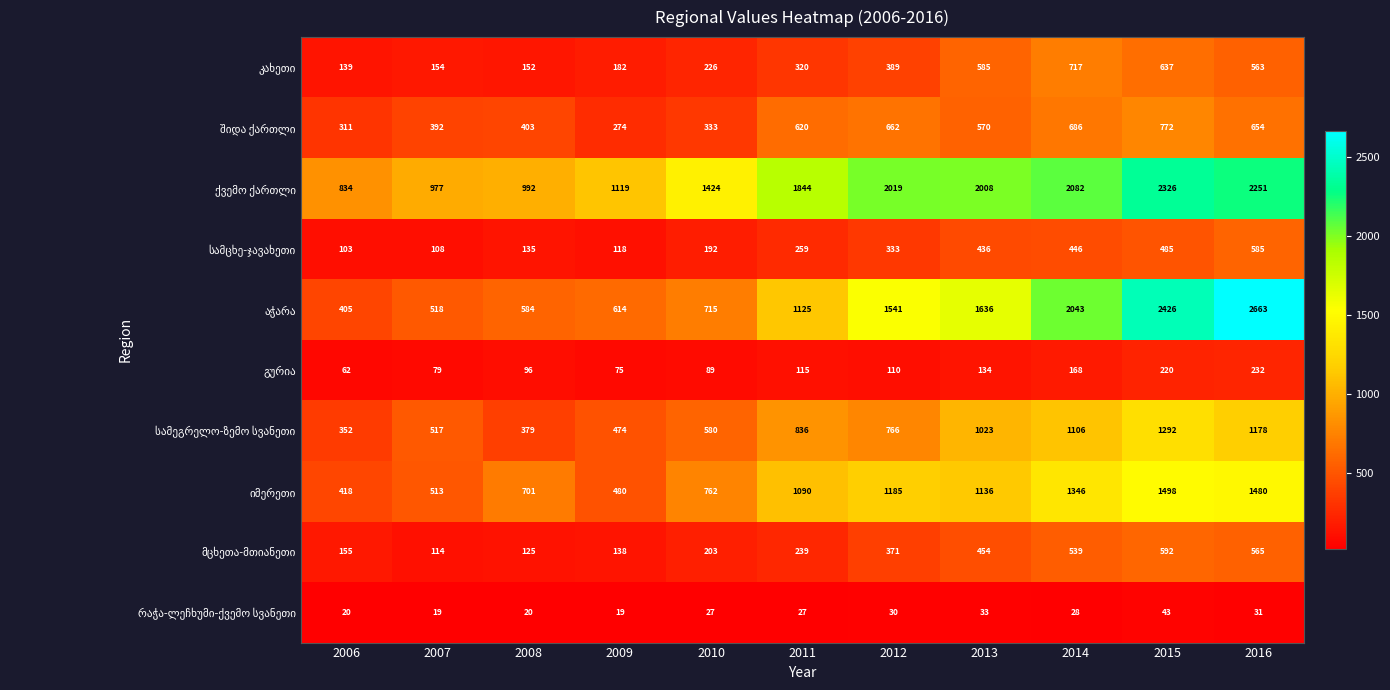

What is the maximum value shown in the chart?

2663